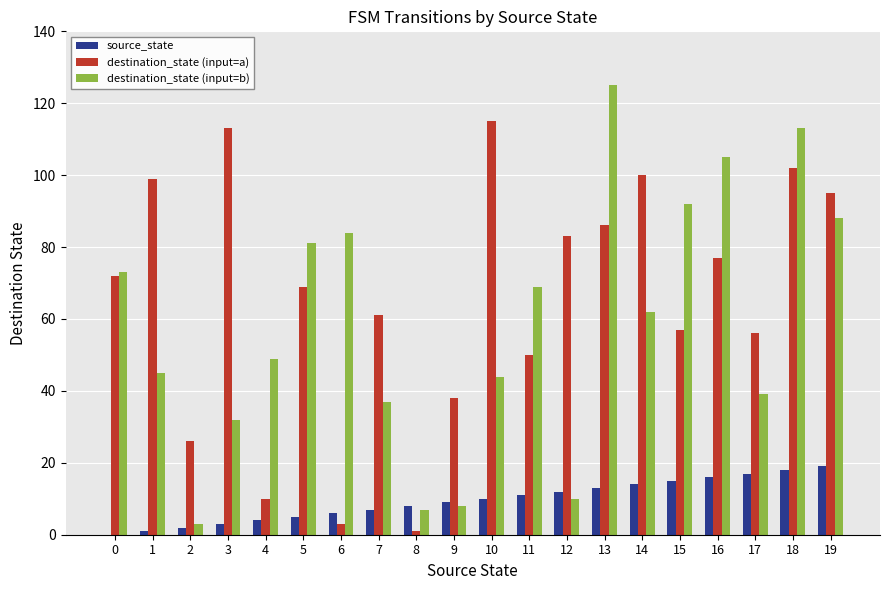

What are all the series names shown in the legend?

source_state, destination_state (input=a), destination_state (input=b)